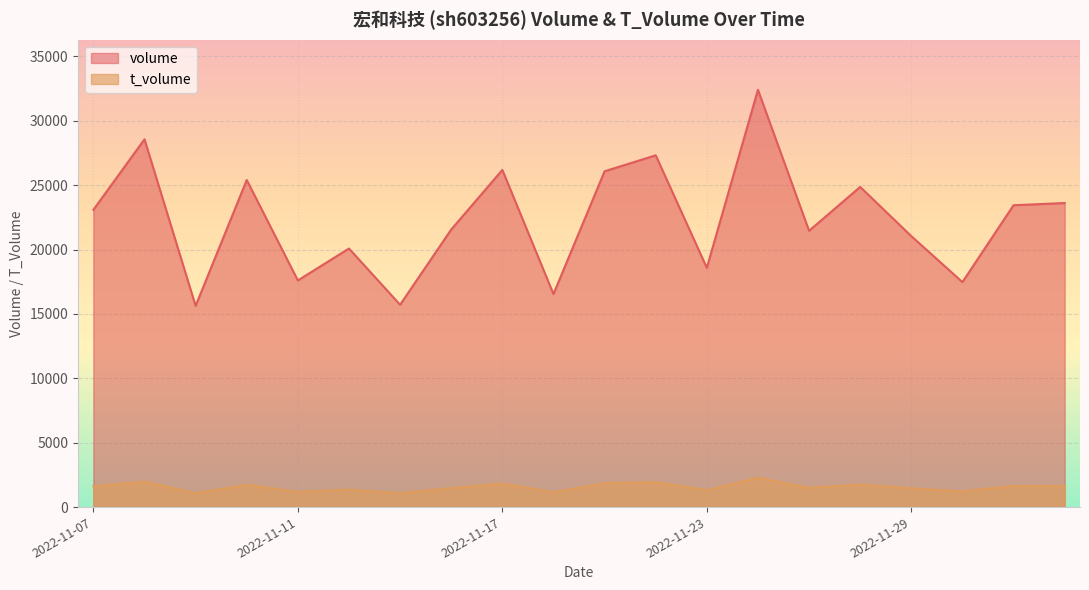

How many categories are shown in the chart?

20